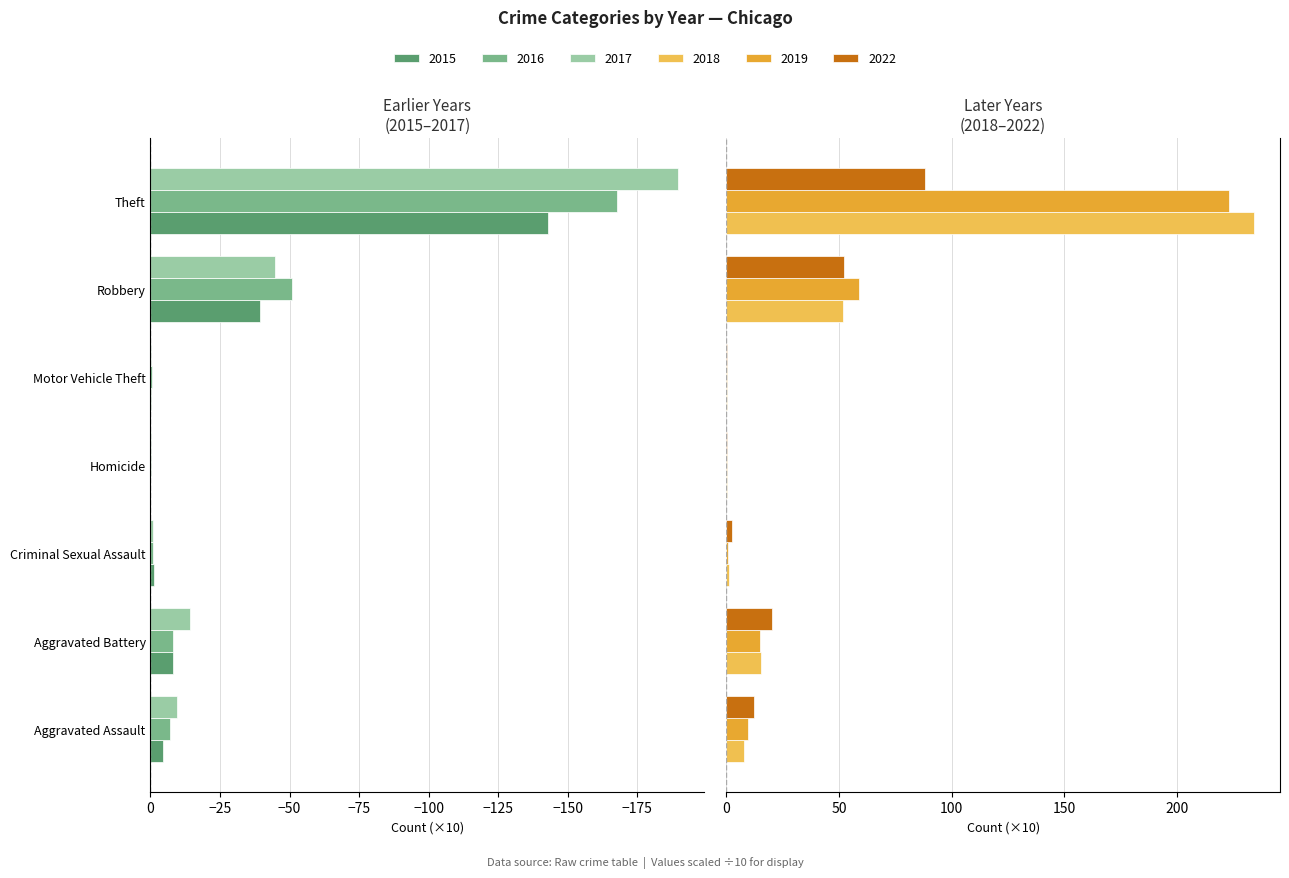

What are all the series names shown in the legend?

2015, 2019, 2017, 2022, 2018, 2016